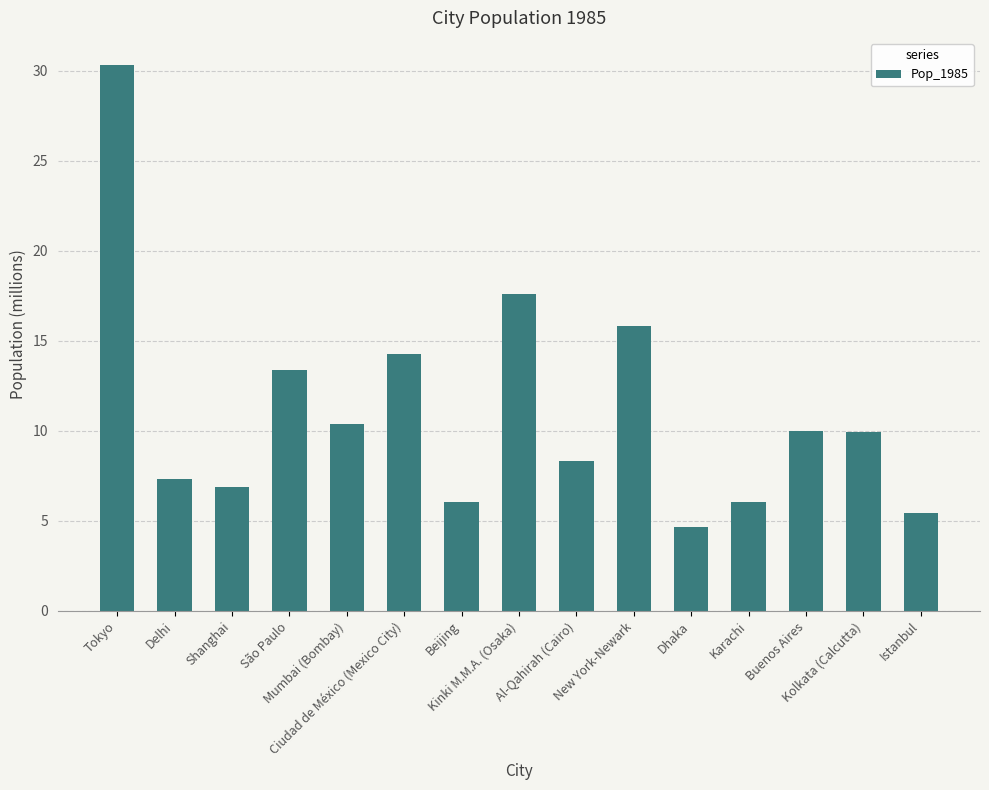

What is the ratio of the value at Buenos Aires to the value at Dhaka?

2.1